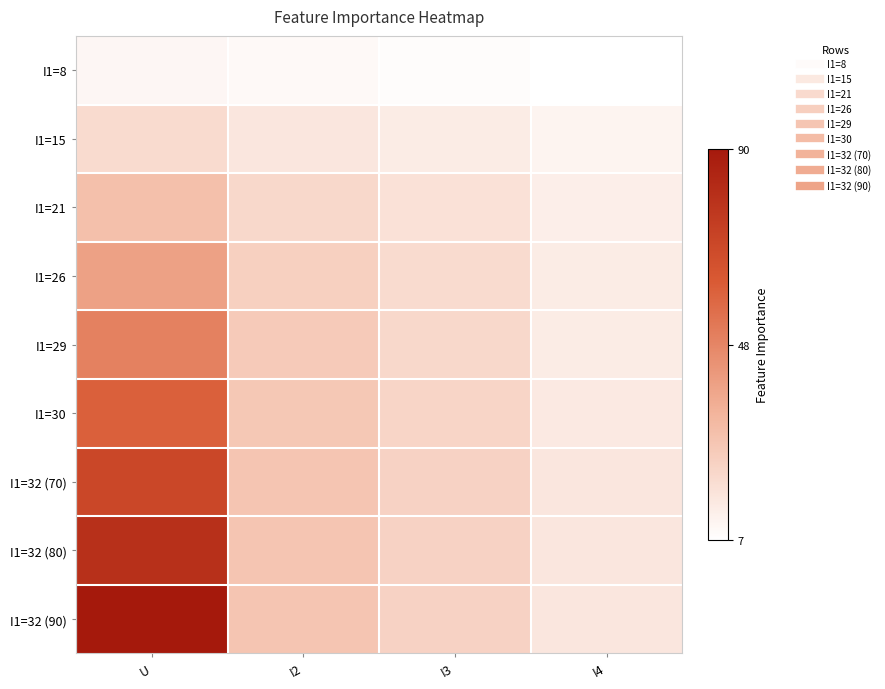

Between I4 and I3, which is larger?

I3